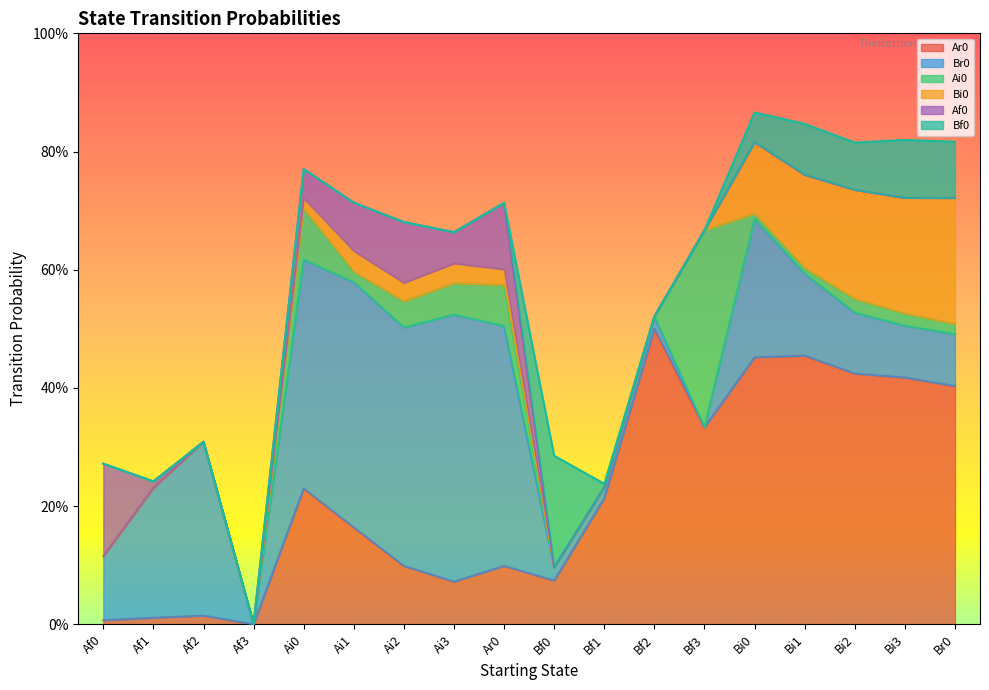

Is it true that Ai0 equals 0.1 at Bf0?

False